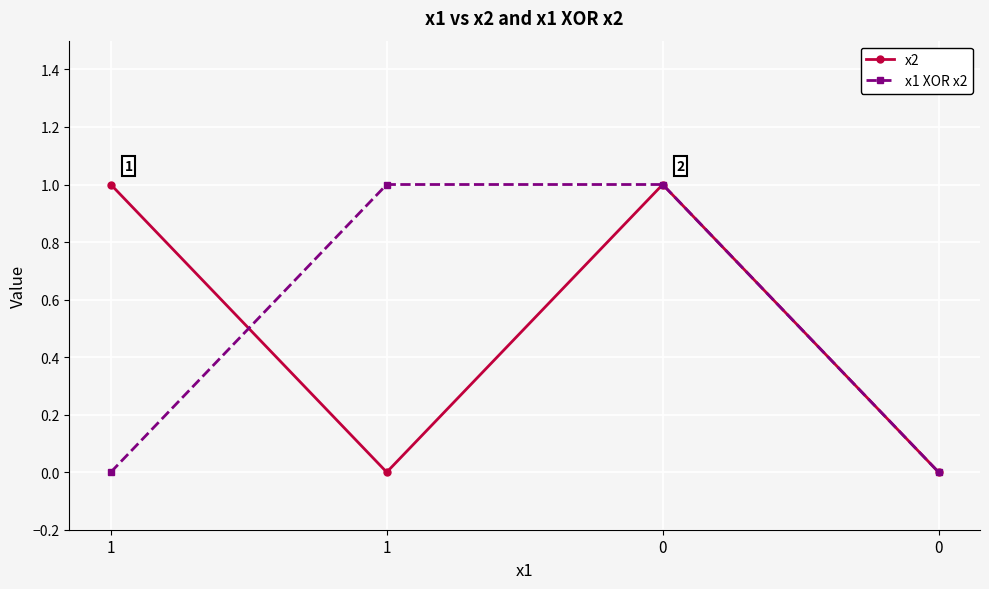

At 1, list the series in order from largest to smallest.

x2, x1 XOR x2